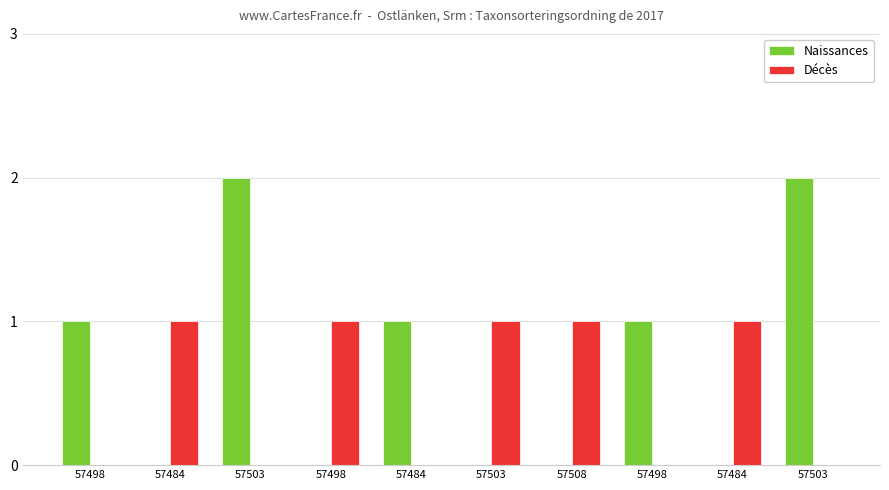

True or false: Décès has a value of 1 at 57508.

True